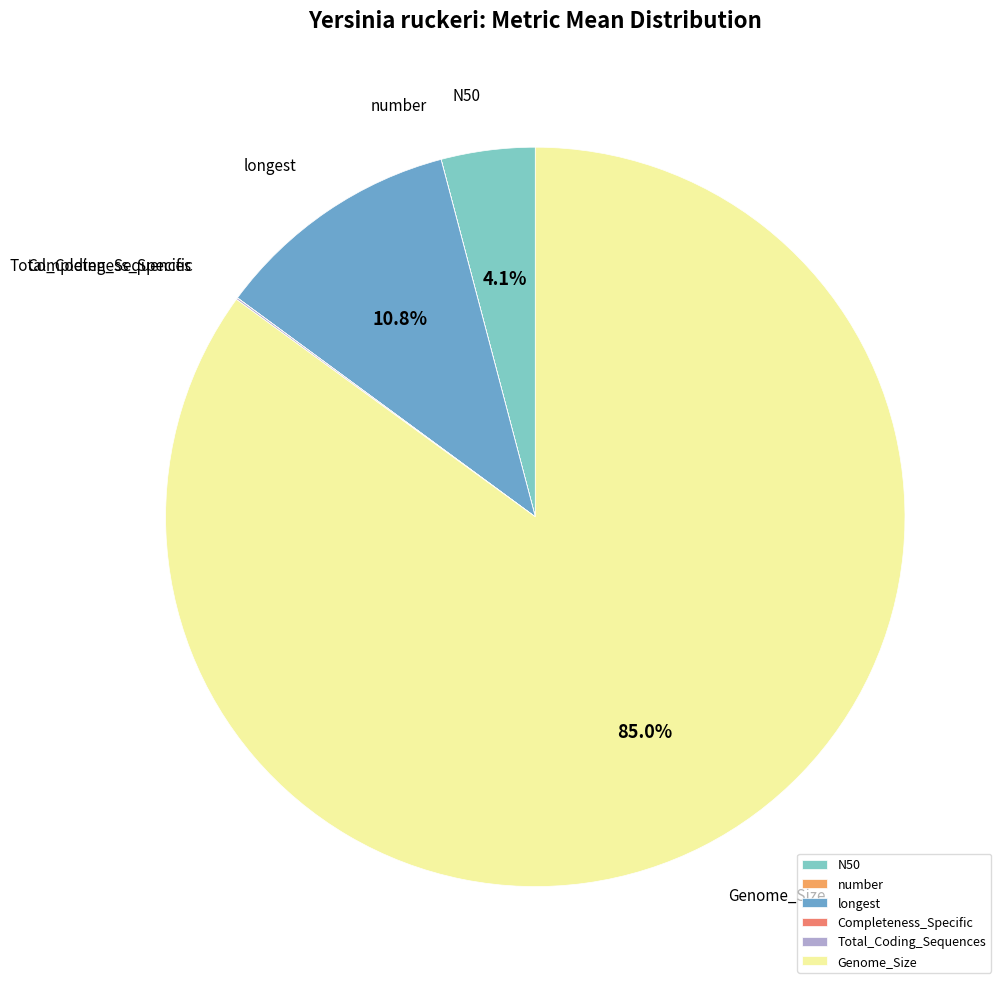

To the nearest percent, what is the average slice percentage?

17%